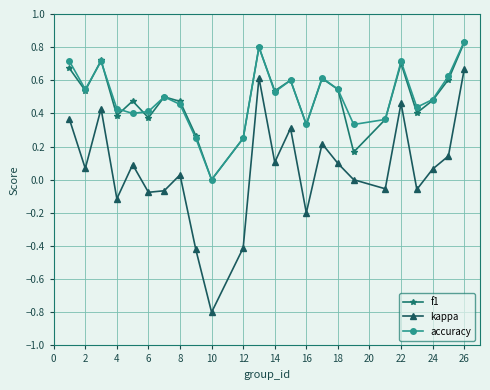

Which series has the widest spread of values?

kappa